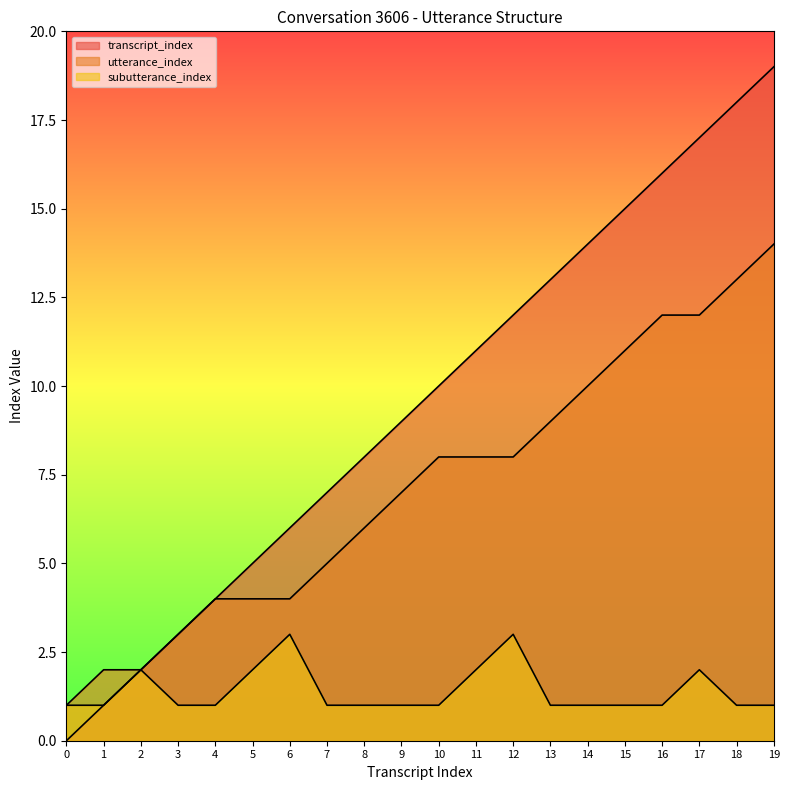

Which has a higher value, 1 or 7?

7